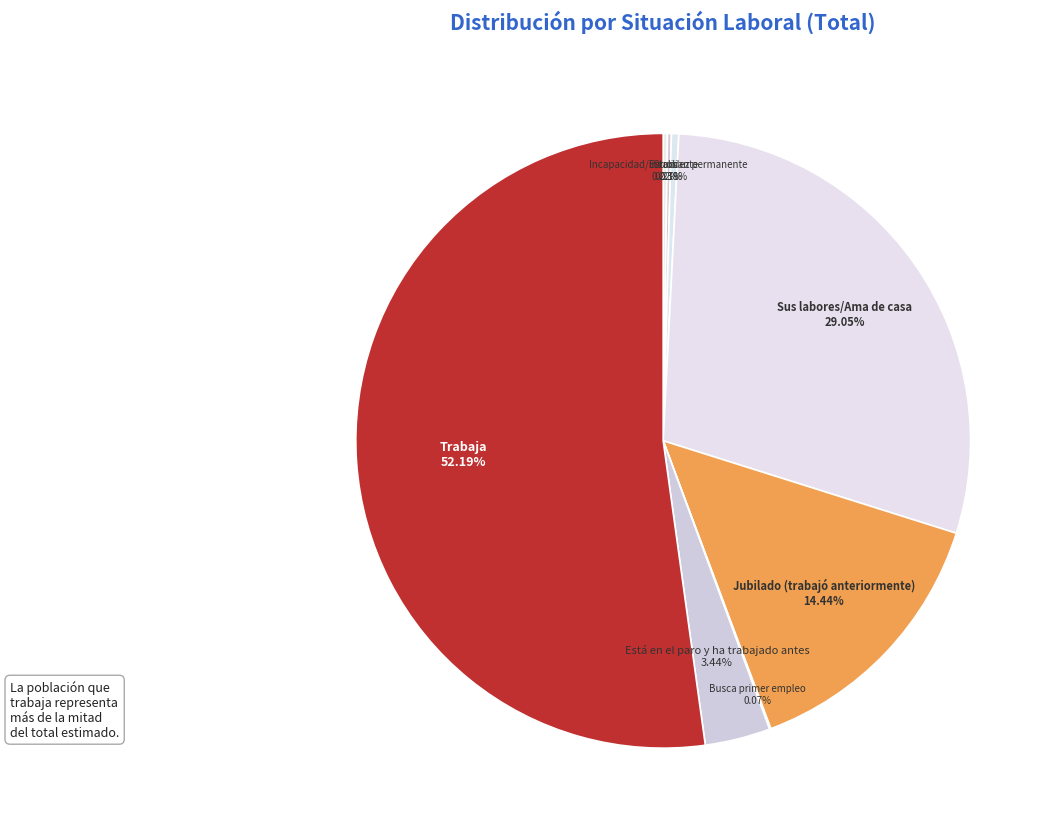

Which slice represents more than half of the pie?

Trabaja